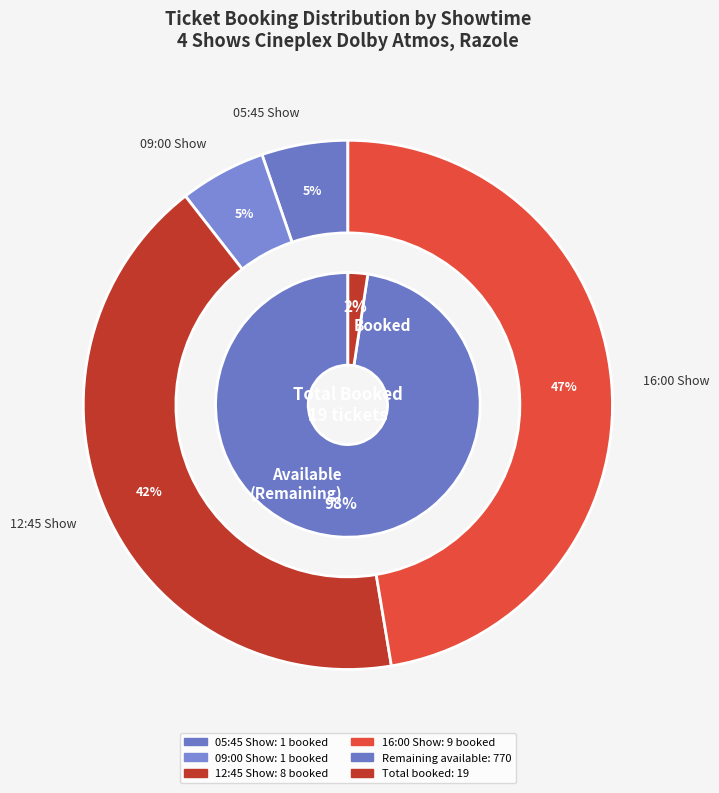

How many slices are in this pie chart?

4